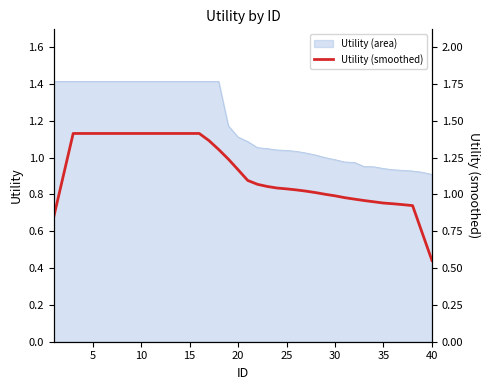

What is the maximum value for Utility (area)?

1.4